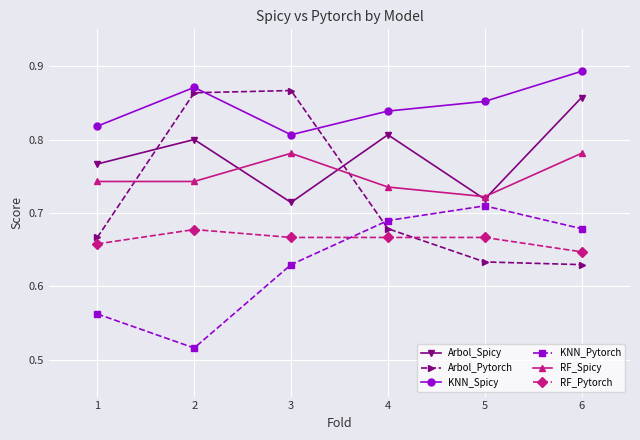

Which series has the largest total across all categories?

KNN_Spicy